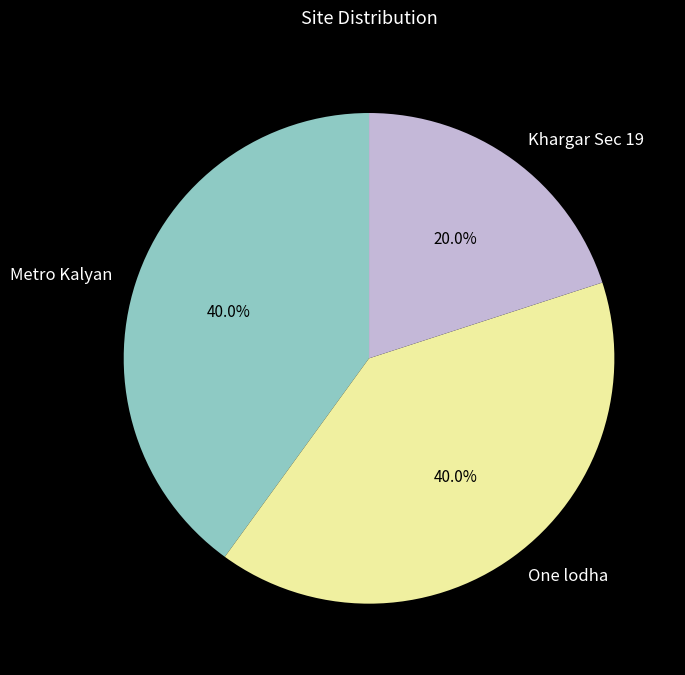

Between Metro Kalyan and Khargar Sec 19, which is larger?

Metro Kalyan